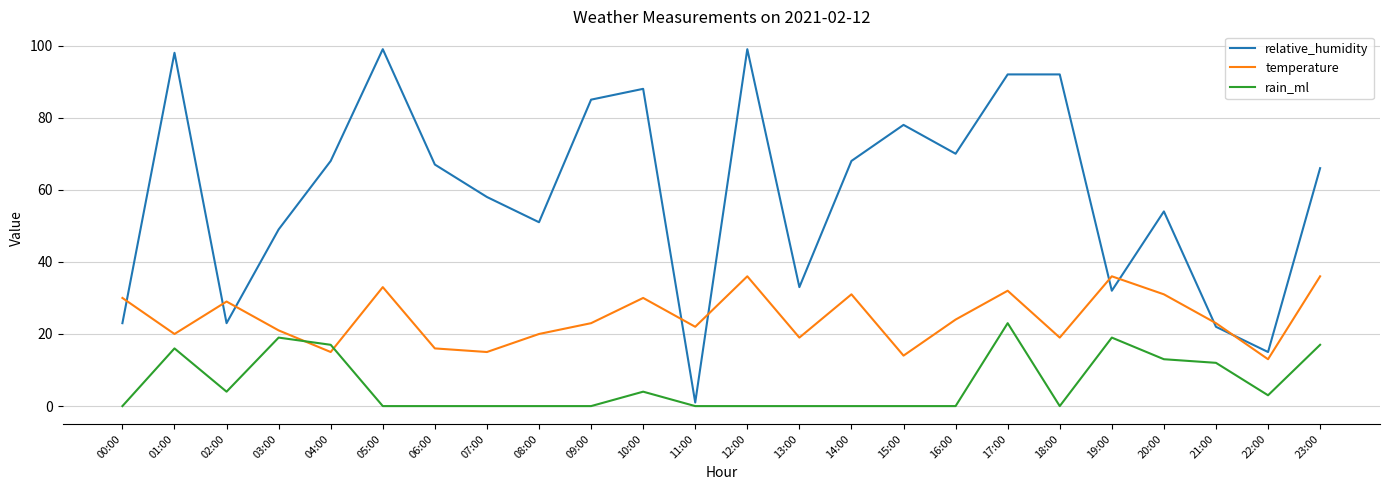

Which series has the widest spread of values?

relative_humidity